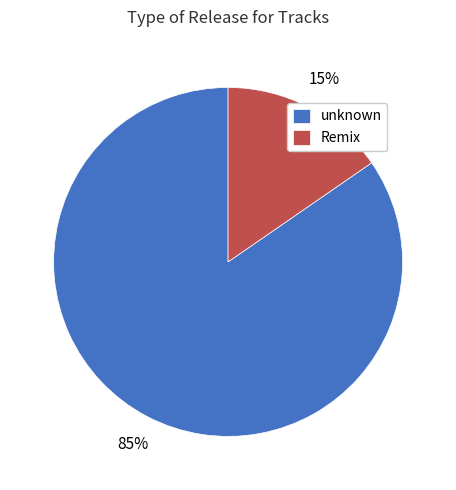

What percentage is the Remix slice, to the nearest percent?

15%